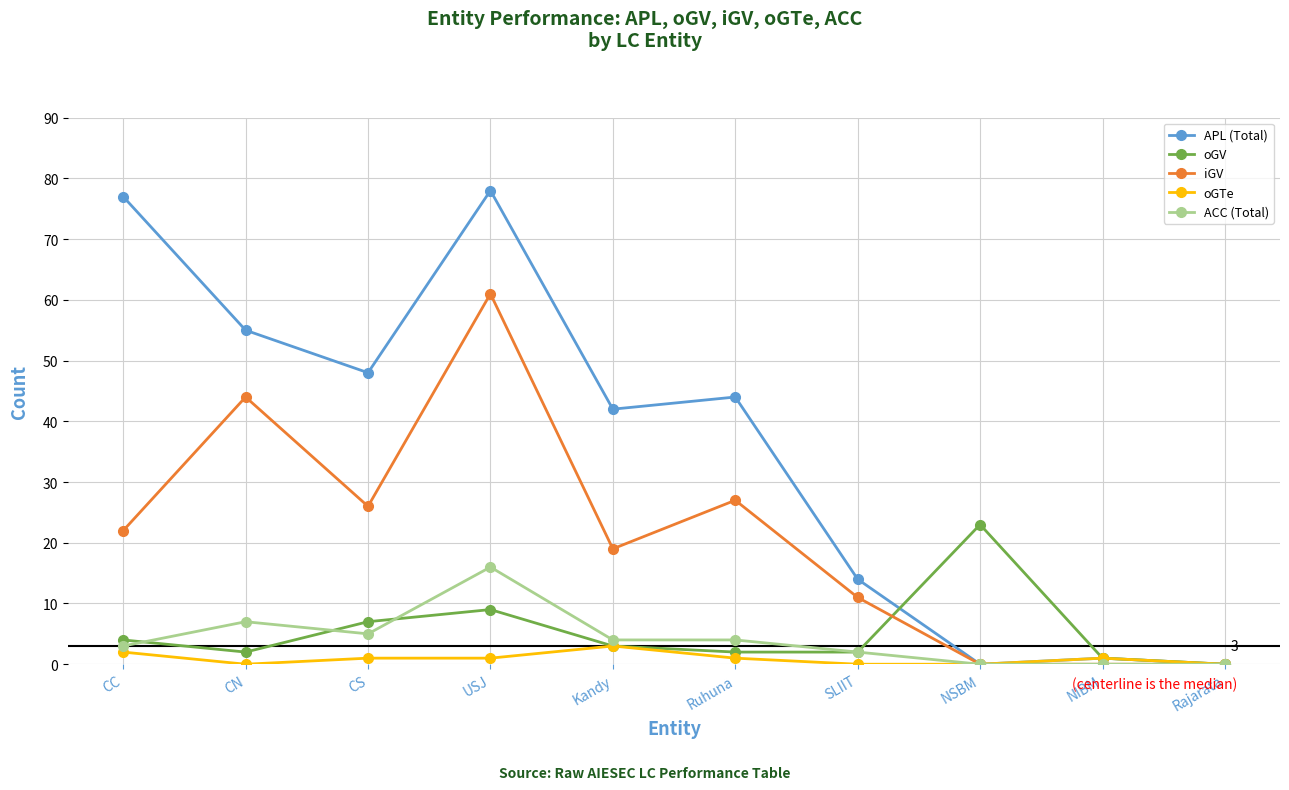

At which category does oGTe reach its first local valley?

CN